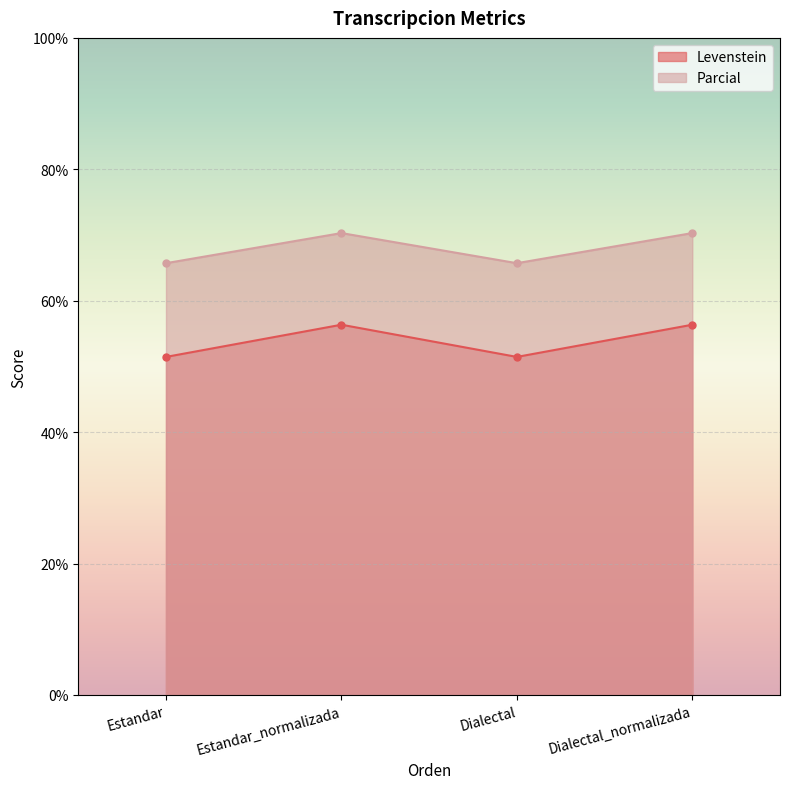

The value of Parcial at Estandar_normalizada is 70.3. True or false?

True